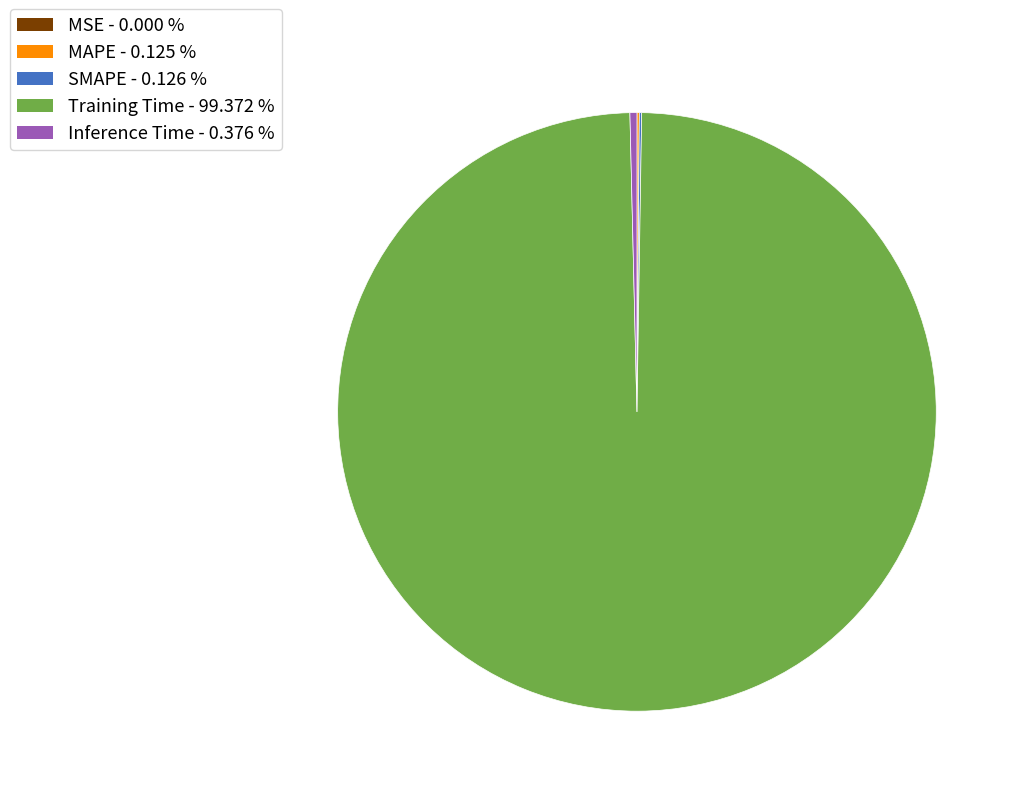

Which slice represents more than half of the pie?

Training Time